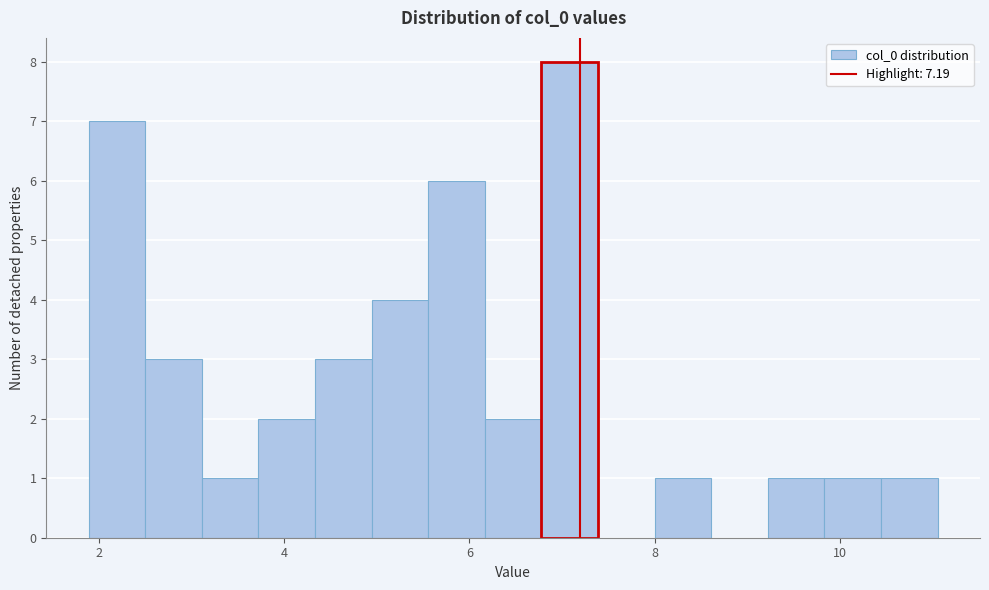

Read against the x-axis, roughly where is the centre of the tallest bar?

7.0